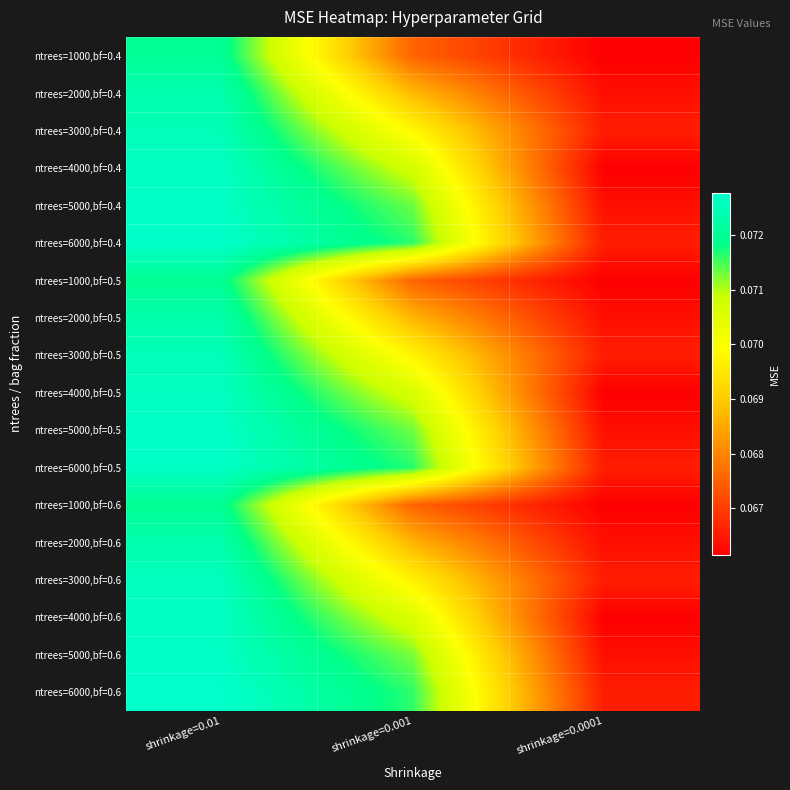

How many series are shown in this chart?

18